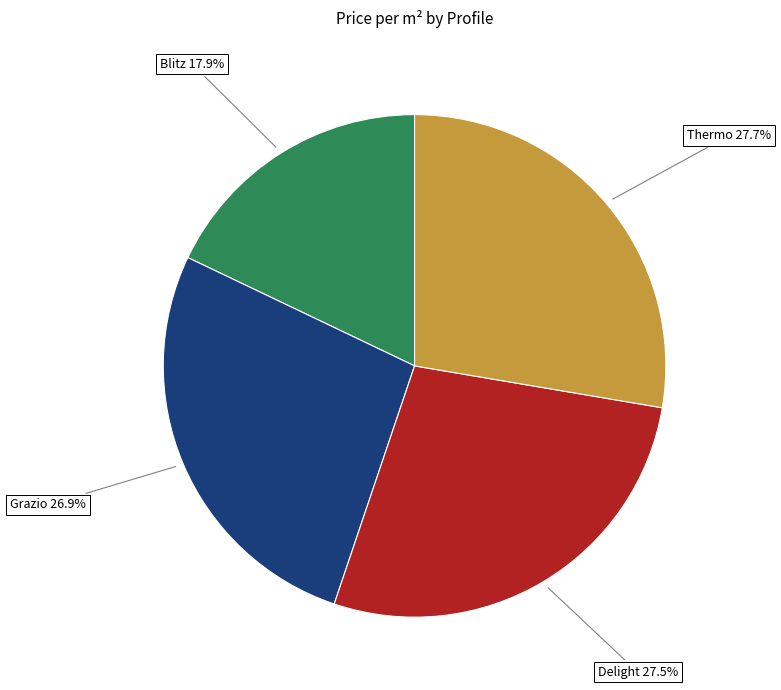

Is there a majority slice in this chart?

No